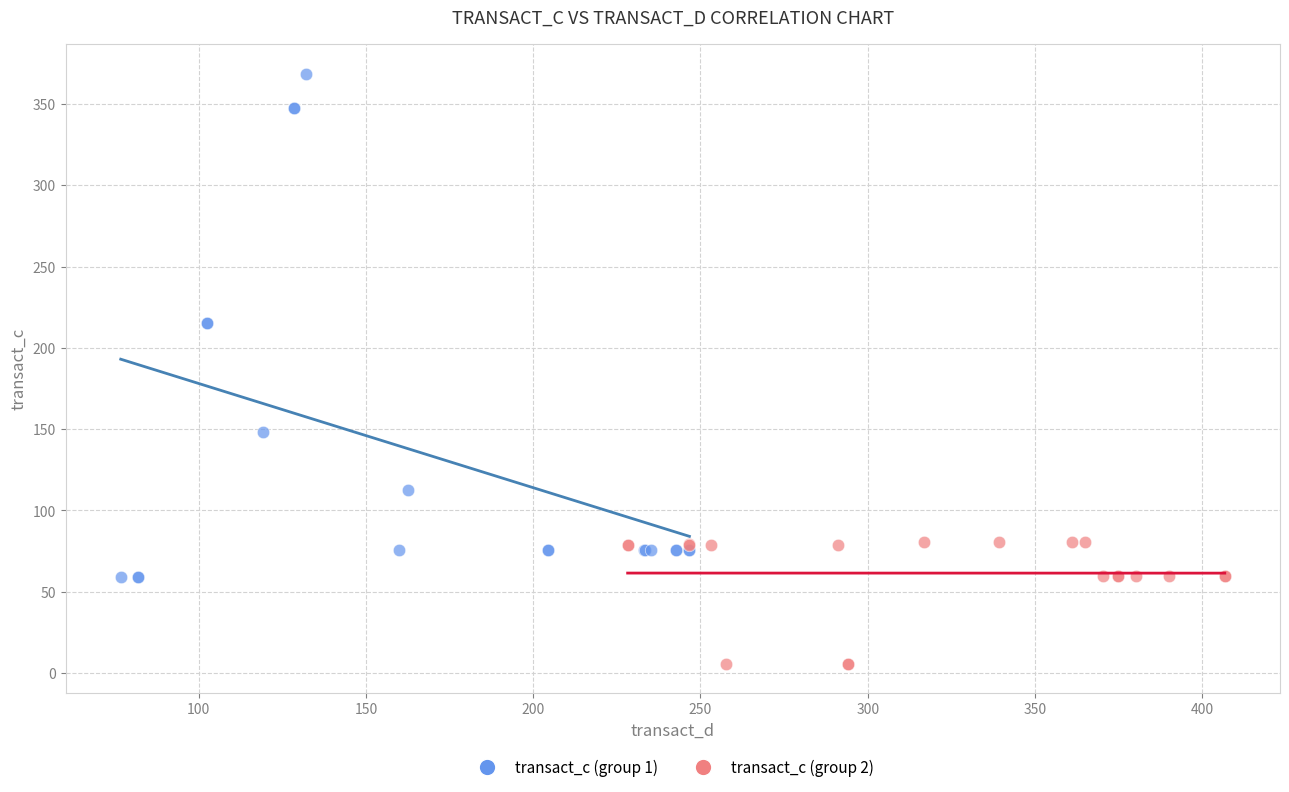

Which series contains the lowest Y value?

transact_c (group 2)